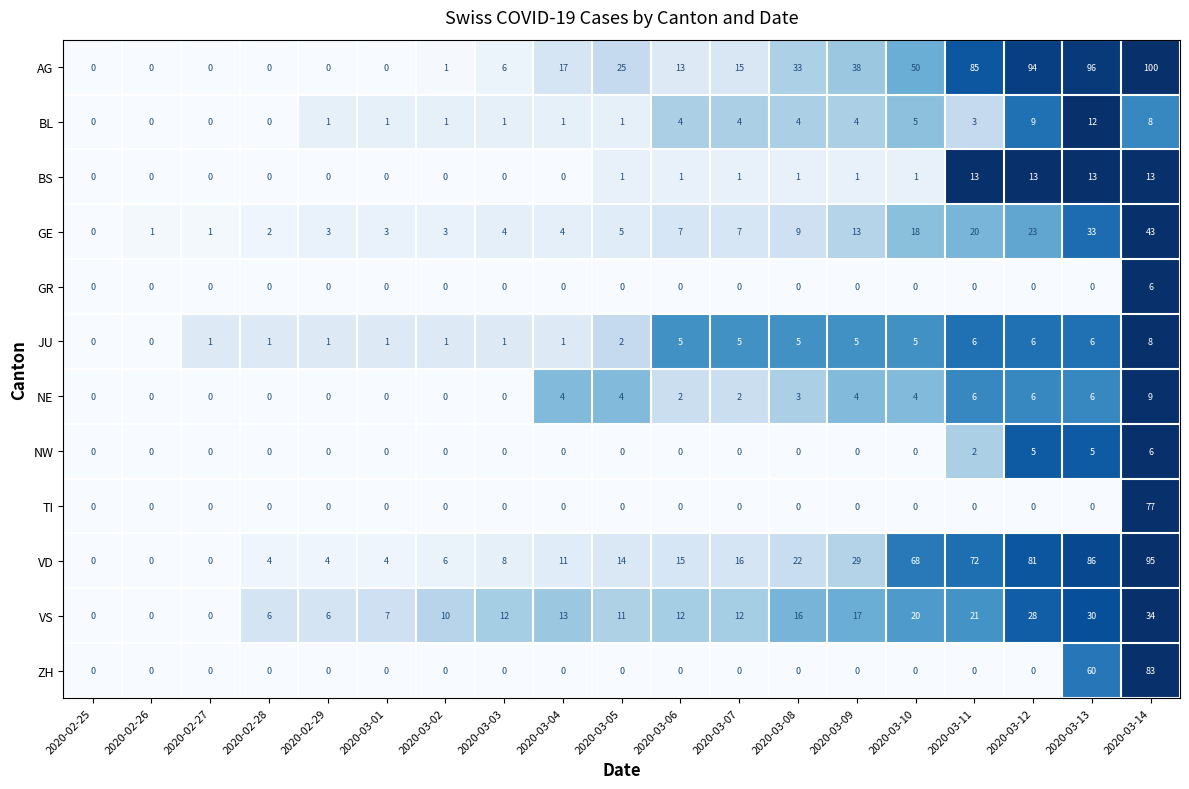

What is the average value of the ZH series?

8